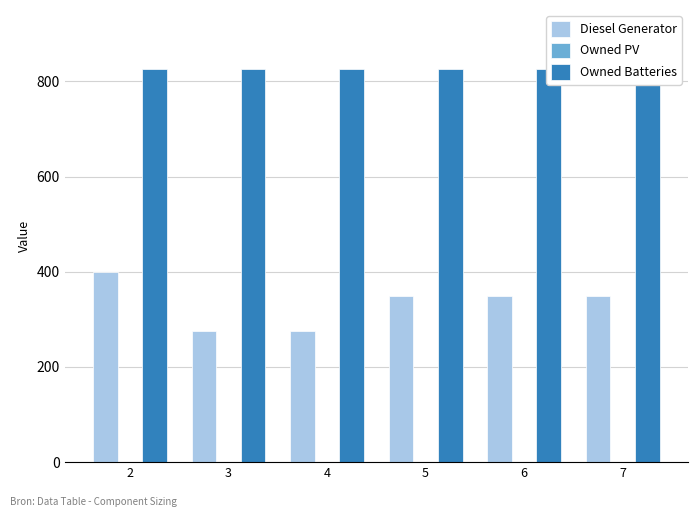

Rank the categories by Diesel Generator value from highest to lowest.

2, 5, 6, 7, 3, 4